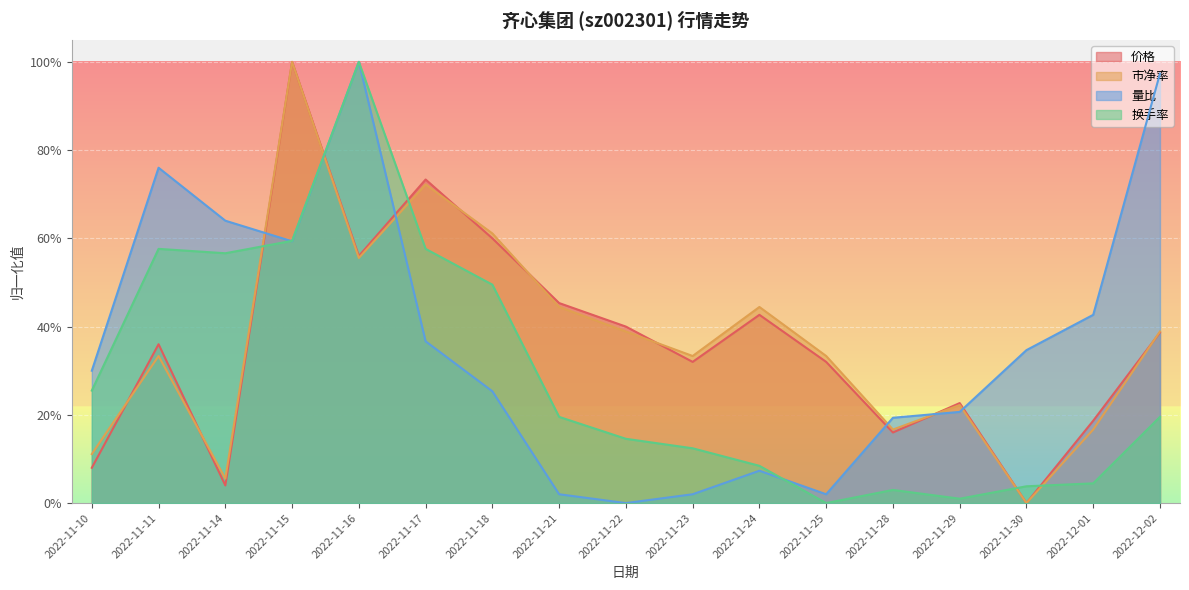

Which series has the largest total across all categories?

市净率